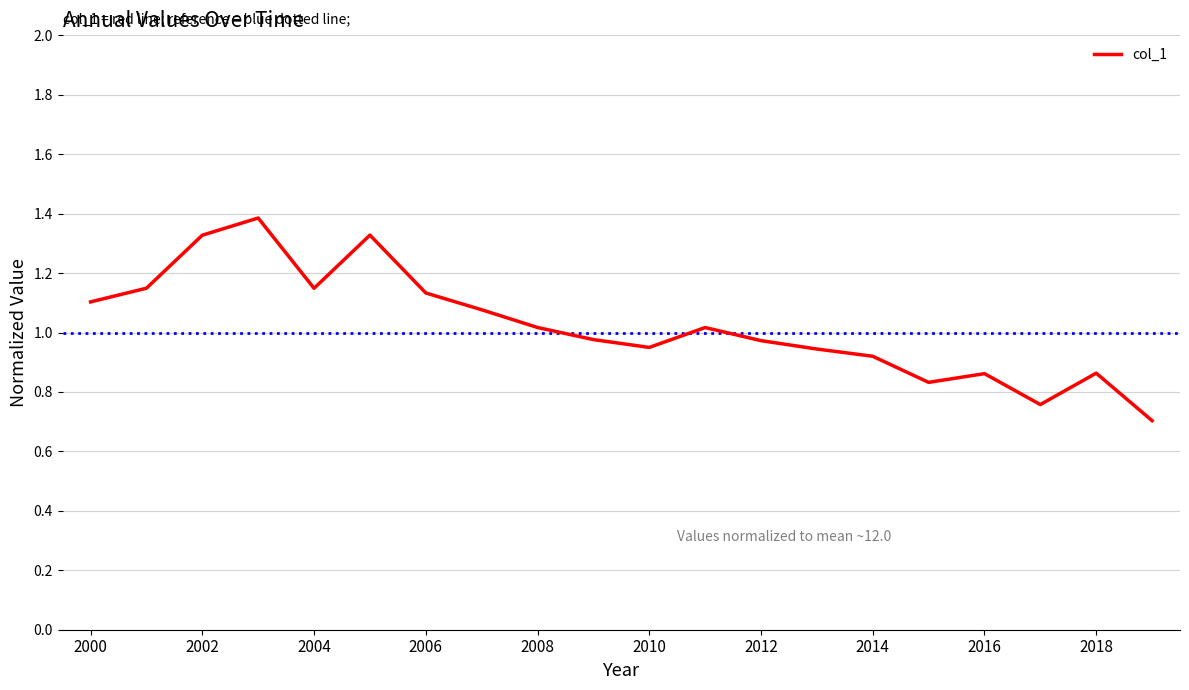

What is the sum of all values?

20.5